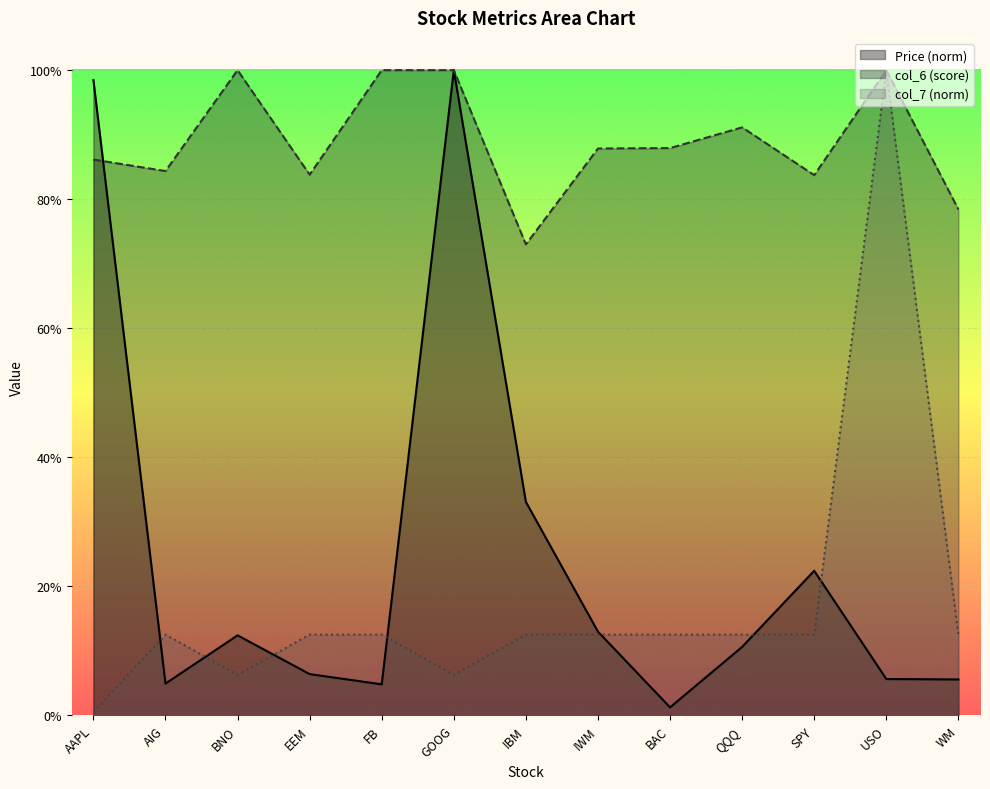

Is it true that col_6 equals 0.7 at IBM?

True